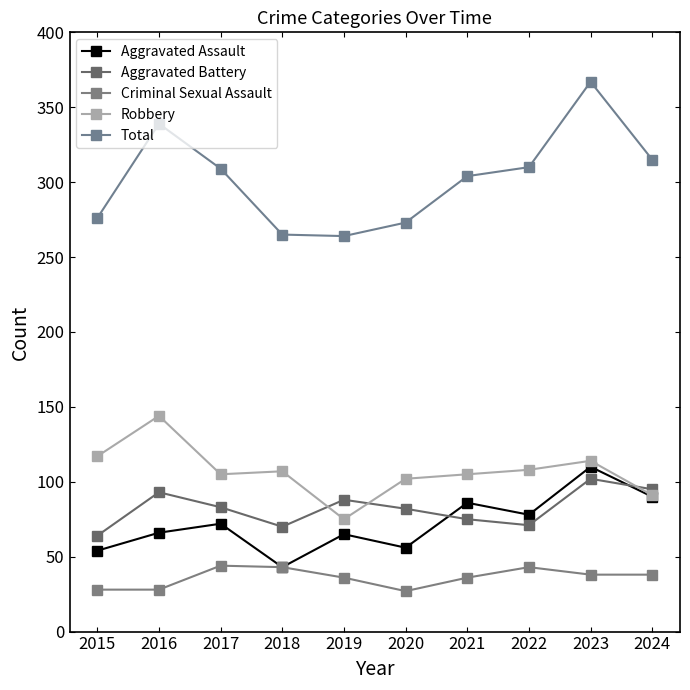

Does the chart display data point markers on the line(s)?

Yes